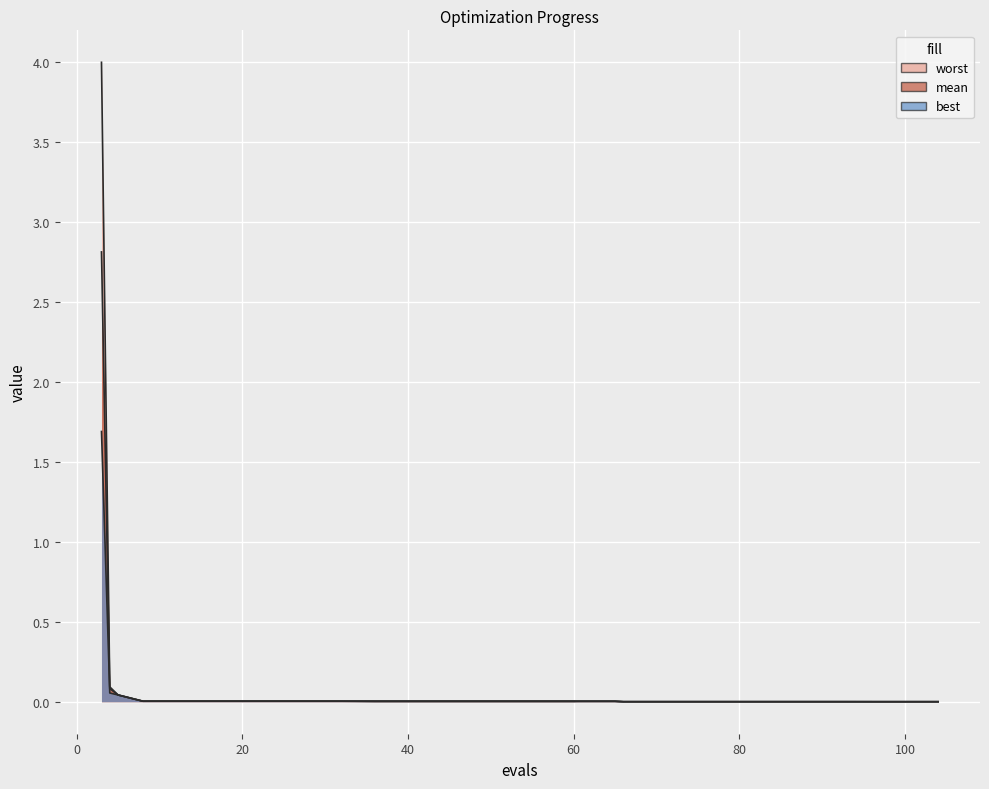

What are all the series names shown in the legend?

mean, best, worst